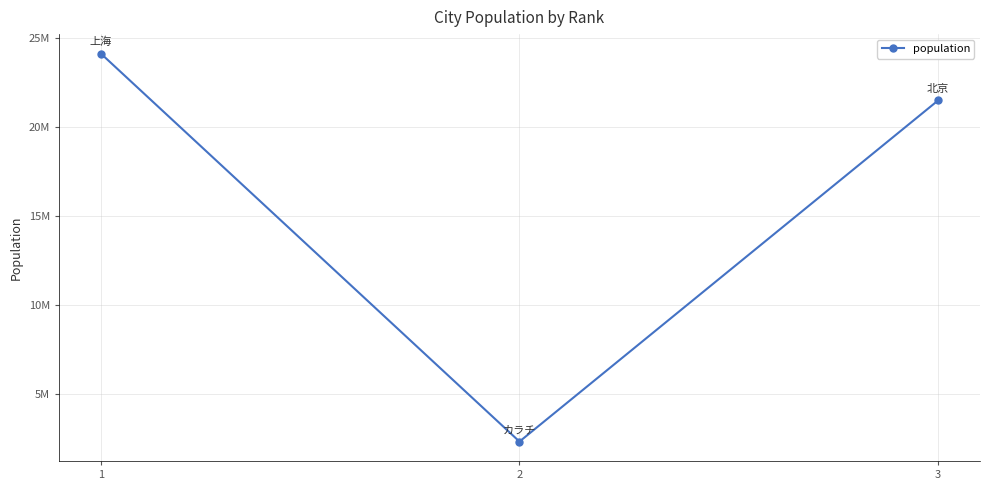

Is it true that the value at 2 is 2350000?

True